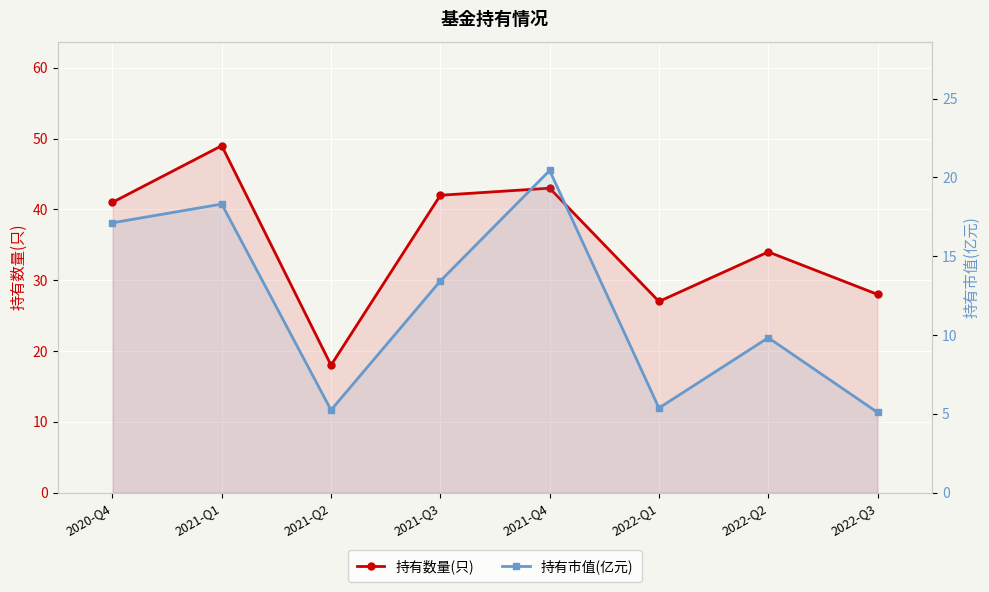

Is it true that 持有数量(只) equals 49.0 at 2021-Q1?

True